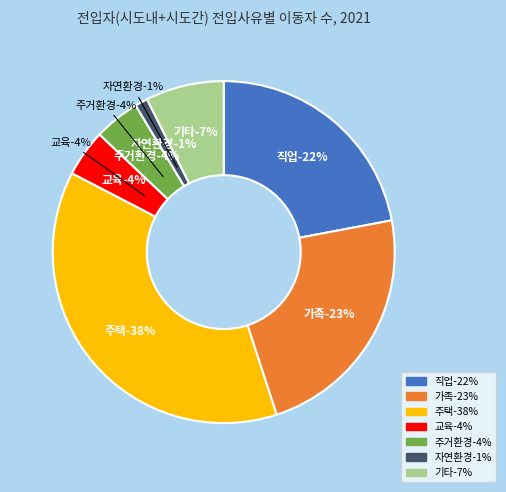

To the nearest percent, what percentage of the pie is 주택?

38%